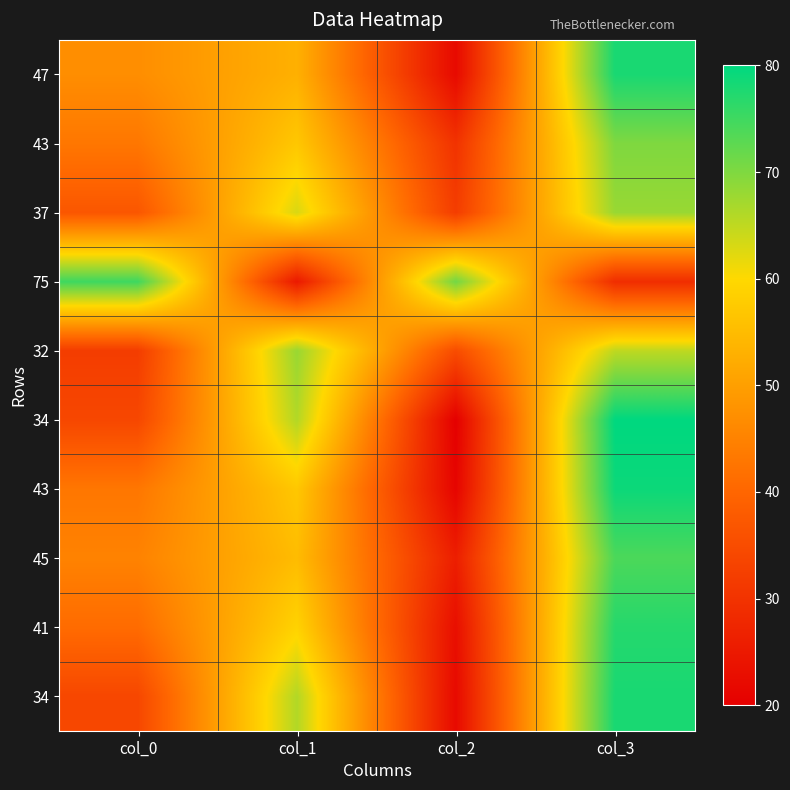

Which label corresponds to the smallest value in the chart?

col_2